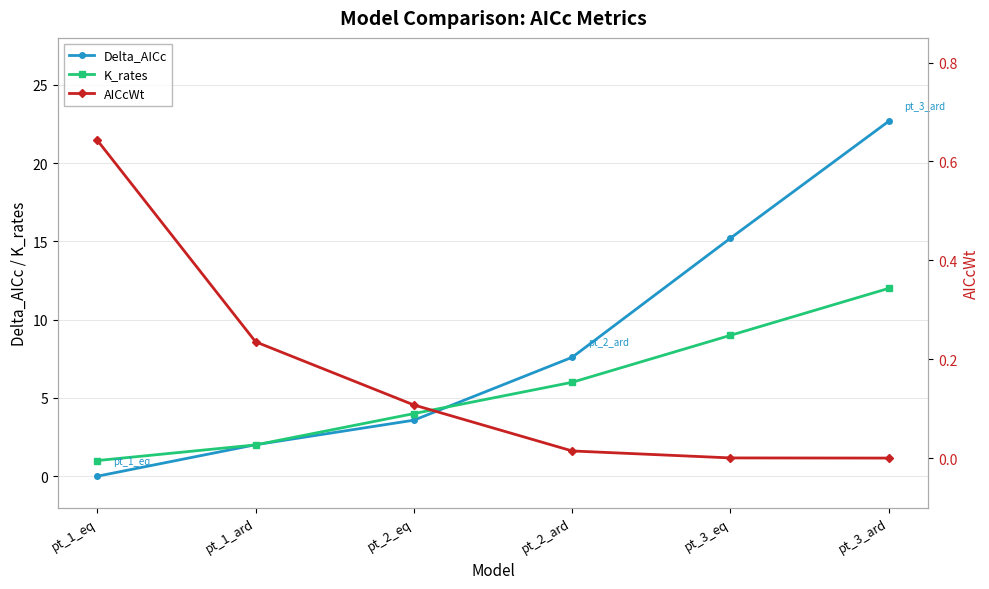

Rank the series by their maximum value, from highest to lowest.

Delta_AICc, K_rates, AICcWt